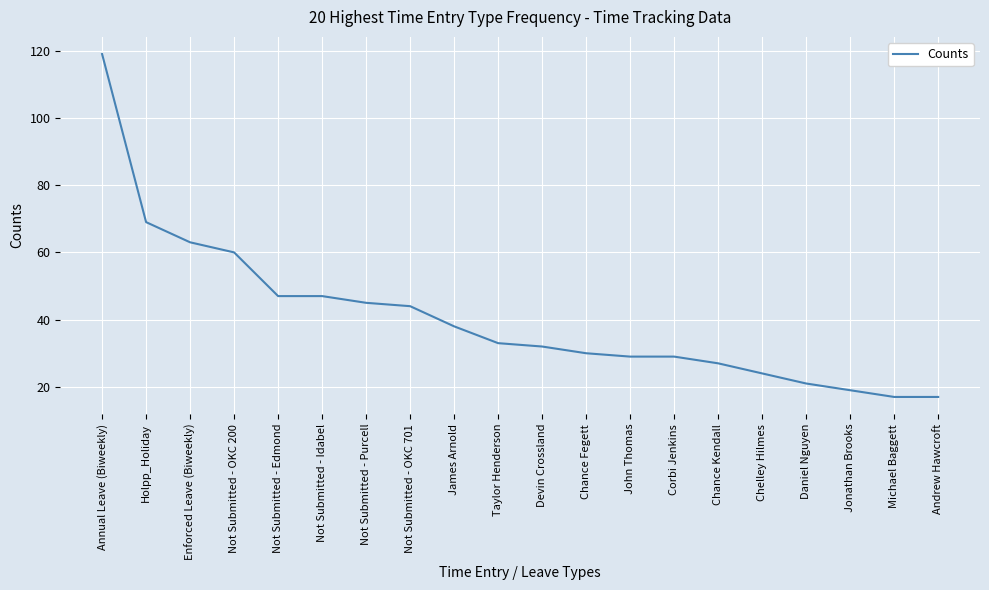

Reading left to right, list all the values displayed in this chart.

Annual Leave (Biweekly)=119	Holpp_Holiday=69	Enforced Leave (Biweekly)=63	Not Submitted - OKC 200=60	Not Submitted - Edmond=47	Not Submitted - Idabel=47	Not Submitted - Purcell=45	Not Submitted - OKC 701=44	James Arnold=38	Taylor Henderson=33	Devin Crossland=32	Chance Fegett=30	John Thomas=29	Corbi Jenkins=29	Chance Kendall=27	Chelley Hilmes=24	Daniel Nguyen=21	Jonathan Brooks=19	Michael Baggett=17	Andrew Hawcroft=17